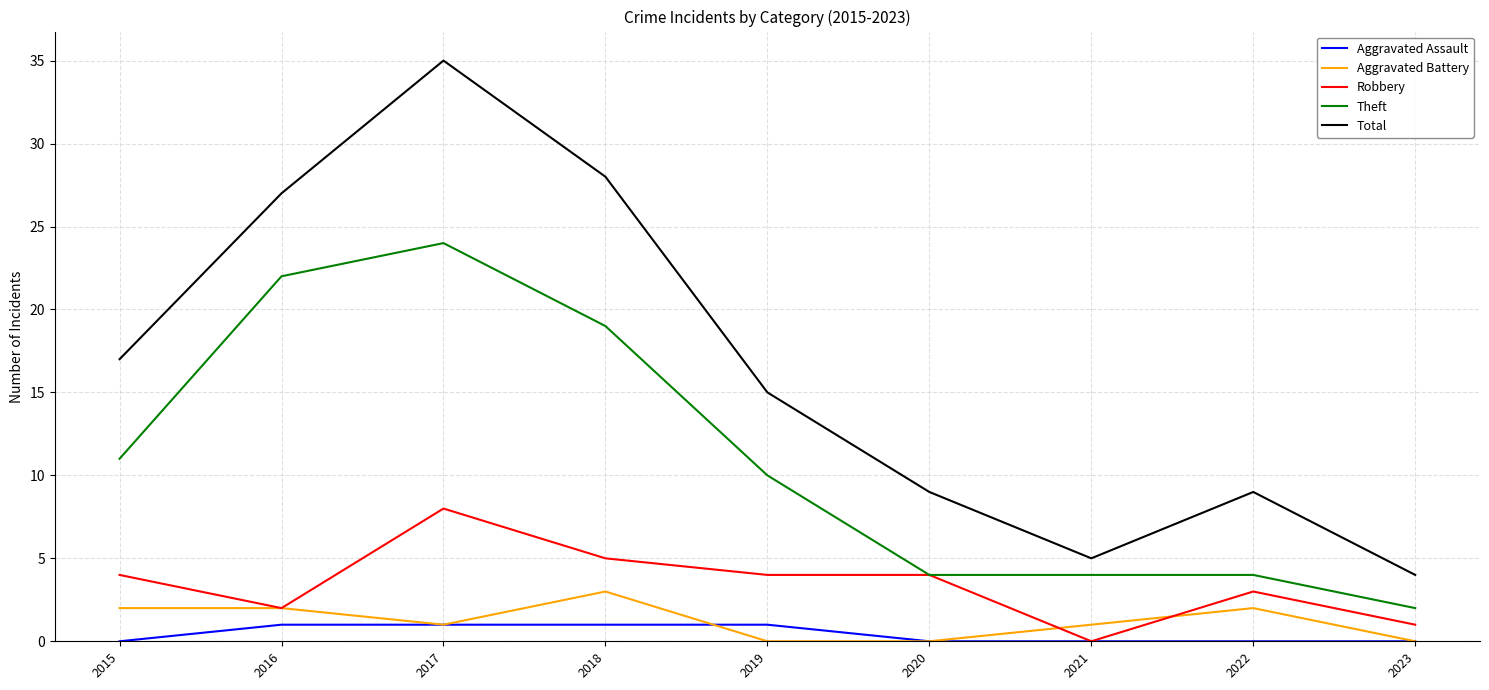

Is it true that Theft equals 8 at 2016?

False